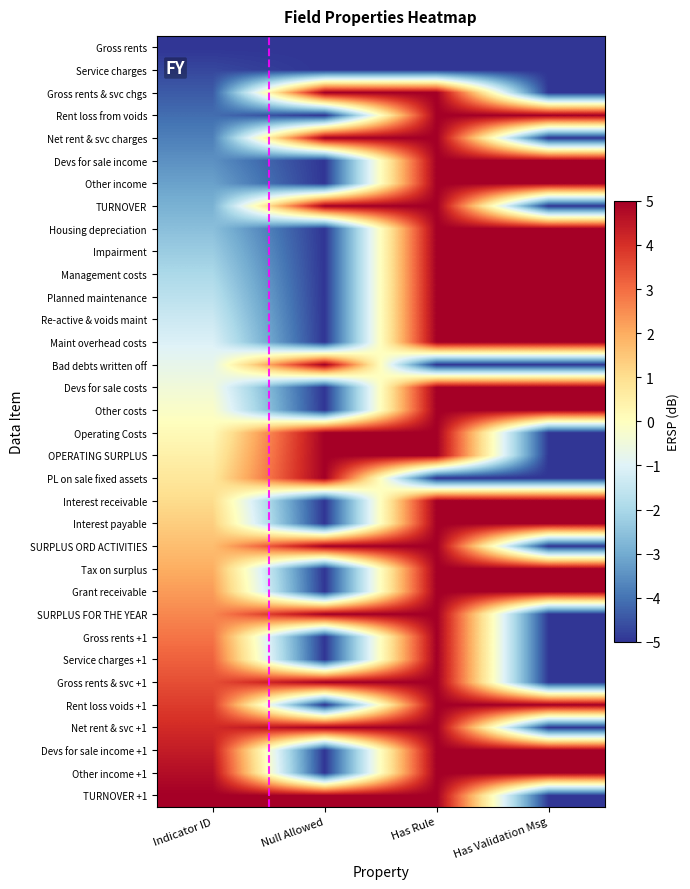

Reading left to right, extract all data points from this chart.

Gross rents: Indicator ID=-5.0	Null Allowed=-5.0	Has Rule=-5.0	Has Validation Msg=-5.0
Service charges: Indicator ID=-4.7	Null Allowed=-5.0	Has Rule=-5.0	Has Validation Msg=-5.0
Gross rents & svc chgs: Indicator ID=-4.4	Null Allowed=5.0	Has Rule=5.0	Has Validation Msg=-5.0
Rent loss from voids: Indicator ID=-4.1	Null Allowed=-5.0	Has Rule=5.0	Has Validation Msg=5.0
Net rent & svc charges: Indicator ID=-3.8	Null Allowed=5.0	Has Rule=5.0	Has Validation Msg=-5.0
Devs for sale income: Indicator ID=-3.5	Null Allowed=-5.0	Has Rule=5.0	Has Validation Msg=5.0
Other income: Indicator ID=-3.2	Null Allowed=-5.0	Has Rule=5.0	Has Validation Msg=5.0
TURNOVER: Indicator ID=-2.9	Null Allowed=5.0	Has Rule=5.0	Has Validation Msg=-5.0
Housing depreciation: Indicator ID=-2.6	Null Allowed=-5.0	Has Rule=5.0	Has Validation Msg=5.0
Impairment: Indicator ID=-2.3	Null Allowed=-5.0	Has Rule=5.0	Has Validation Msg=5.0
Management costs: Indicator ID=-2.0	Null Allowed=-5.0	Has Rule=5.0	Has Validation Msg=5.0
Planned maintenance: Indicator ID=-1.7	Null Allowed=-5.0	Has Rule=5.0	Has Validation Msg=5.0
Re-active & voids maint: Indicator ID=-1.4	Null Allowed=-5.0	Has Rule=5.0	Has Validation Msg=5.0
Maint overhead costs: Indicator ID=-1.1	Null Allowed=-5.0	Has Rule=5.0	Has Validation Msg=5.0
Bad debts written off: Indicator ID=-0.8	Null Allowed=5.0	Has Rule=-5.0	Has Validation Msg=-5.0
Devs for sale costs: Indicator ID=-0.5	Null Allowed=-5.0	Has Rule=5.0	Has Validation Msg=5.0
Other costs: Indicator ID=-0.2	Null Allowed=-5.0	Has Rule=5.0	Has Validation Msg=5.0
Operating Costs: Indicator ID=0.2	Null Allowed=5.0	Has Rule=5.0	Has Validation Msg=-5.0
OPERATING SURPLUS: Indicator ID=0.5	Null Allowed=5.0	Has Rule=5.0	Has Validation Msg=-5.0
PL on sale fixed assets: Indicator ID=0.8	Null Allowed=5.0	Has Rule=-5.0	Has Validation Msg=-5.0
Interest receivable: Indicator ID=1.1	Null Allowed=-5.0	Has Rule=5.0	Has Validation Msg=5.0
Interest payable: Indicator ID=1.4	Null Allowed=-5.0	Has Rule=5.0	Has Validation Msg=5.0
SURPLUS ORD ACTIVITIES: Indicator ID=1.7	Null Allowed=5.0	Has Rule=5.0	Has Validation Msg=-5.0
Tax on surplus: Indicator ID=2.0	Null Allowed=-5.0	Has Rule=5.0	Has Validation Msg=5.0
Grant receivable: Indicator ID=2.3	Null Allowed=-5.0	Has Rule=5.0	Has Validation Msg=5.0
SURPLUS FOR THE YEAR: Indicator ID=2.6	Null Allowed=5.0	Has Rule=5.0	Has Validation Msg=-5.0
Gross rents +1: Indicator ID=2.9	Null Allowed=-5.0	Has Rule=5.0	Has Validation Msg=-5.0
Service charges +1: Indicator ID=3.2	Null Allowed=-5.0	Has Rule=5.0	Has Validation Msg=-5.0
Gross rents & svc +1: Indicator ID=3.5	Null Allowed=5.0	Has Rule=5.0	Has Validation Msg=-5.0
Rent loss voids +1: Indicator ID=3.8	Null Allowed=-5.0	Has Rule=5.0	Has Validation Msg=5.0
Net rent & svc +1: Indicator ID=4.1	Null Allowed=5.0	Has Rule=5.0	Has Validation Msg=-5.0
Devs for sale income +1: Indicator ID=4.4	Null Allowed=-5.0	Has Rule=5.0	Has Validation Msg=5.0
Other income +1: Indicator ID=4.7	Null Allowed=-5.0	Has Rule=5.0	Has Validation Msg=5.0
TURNOVER +1: Indicator ID=5.0	Null Allowed=5.0	Has Rule=5.0	Has Validation Msg=-5.0